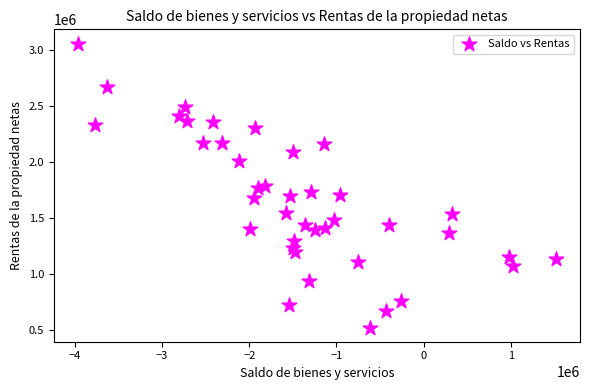

What is the range of X values (max minus min)?

5489574